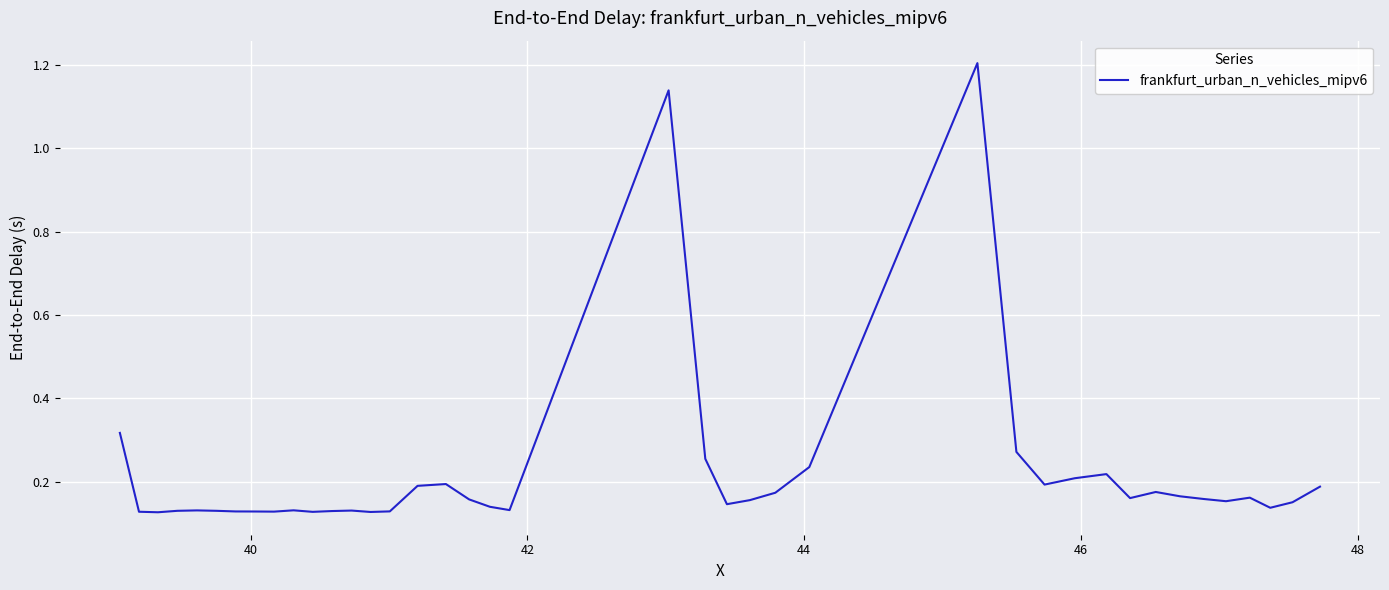

What is the maximum value shown in the chart?

1.2